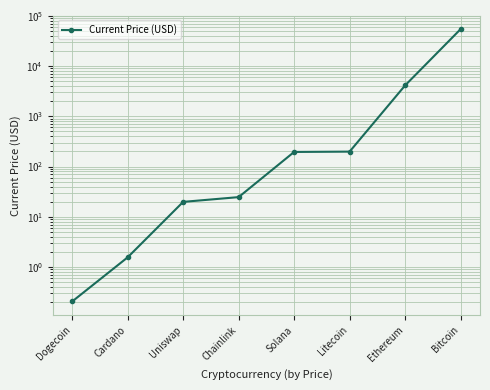

Rank the categories by value from highest to lowest.

Bitcoin, Ethereum, Litecoin, Solana, Chainlink, Uniswap, Cardano, Dogecoin